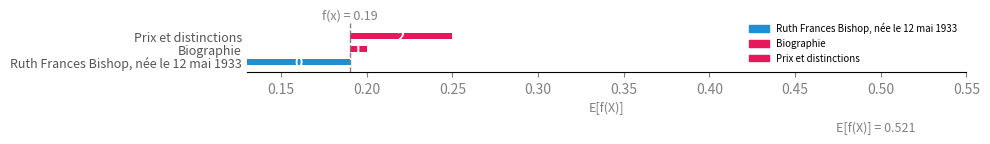

Which has a higher value, Prix et distinctions or Ruth Frances Bishop, née le 12 mai 1933?

Prix et distinctions